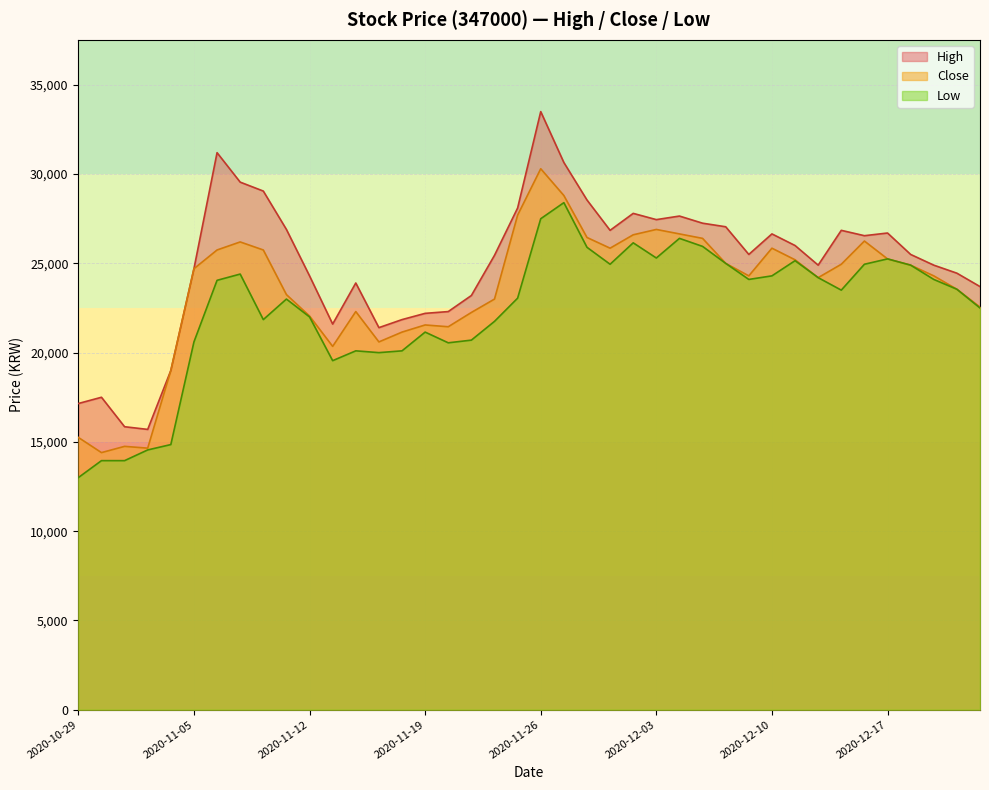

True or false: Close and Low intersect in this chart.

False